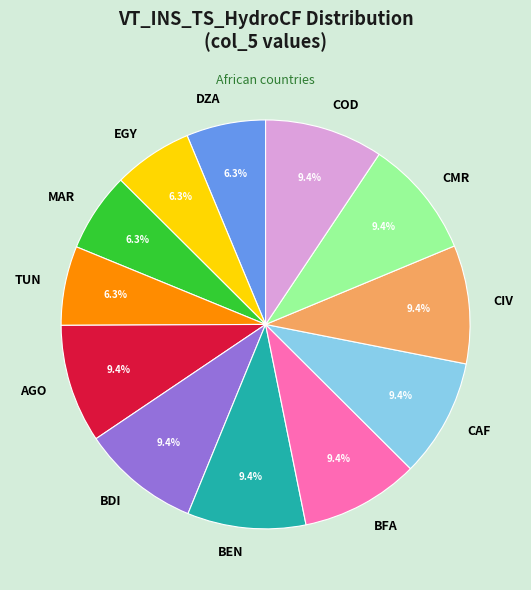

Combined, do TUN and CIV account for over 50%?

No